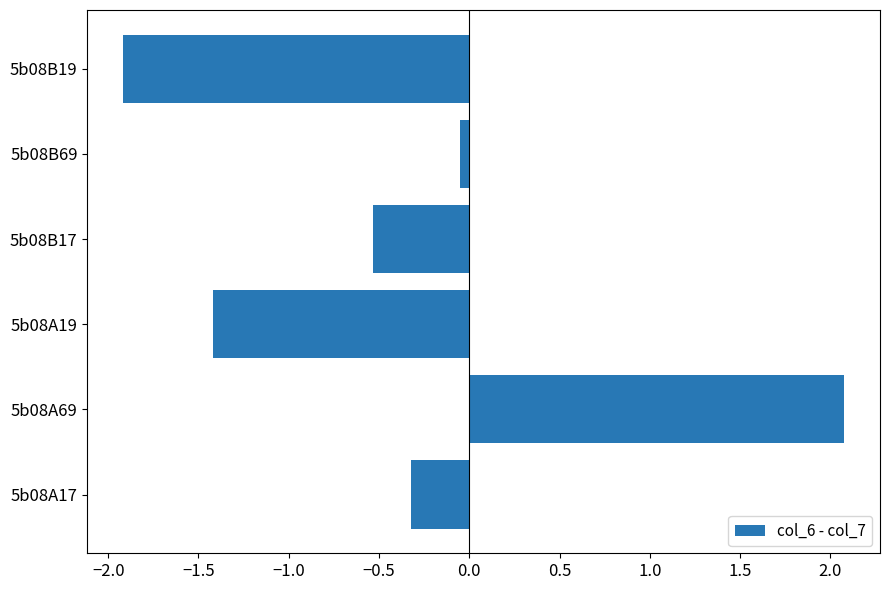

What value does the data have at 5b08A19?

-1.4